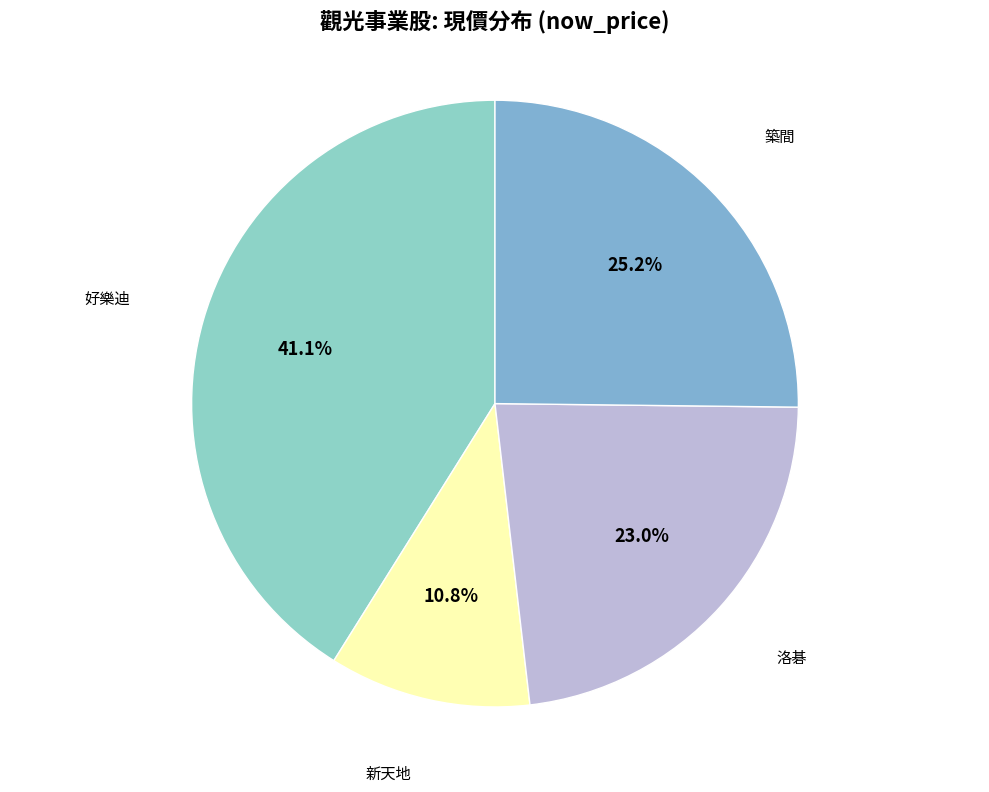

Which slice is the largest?

好樂迪